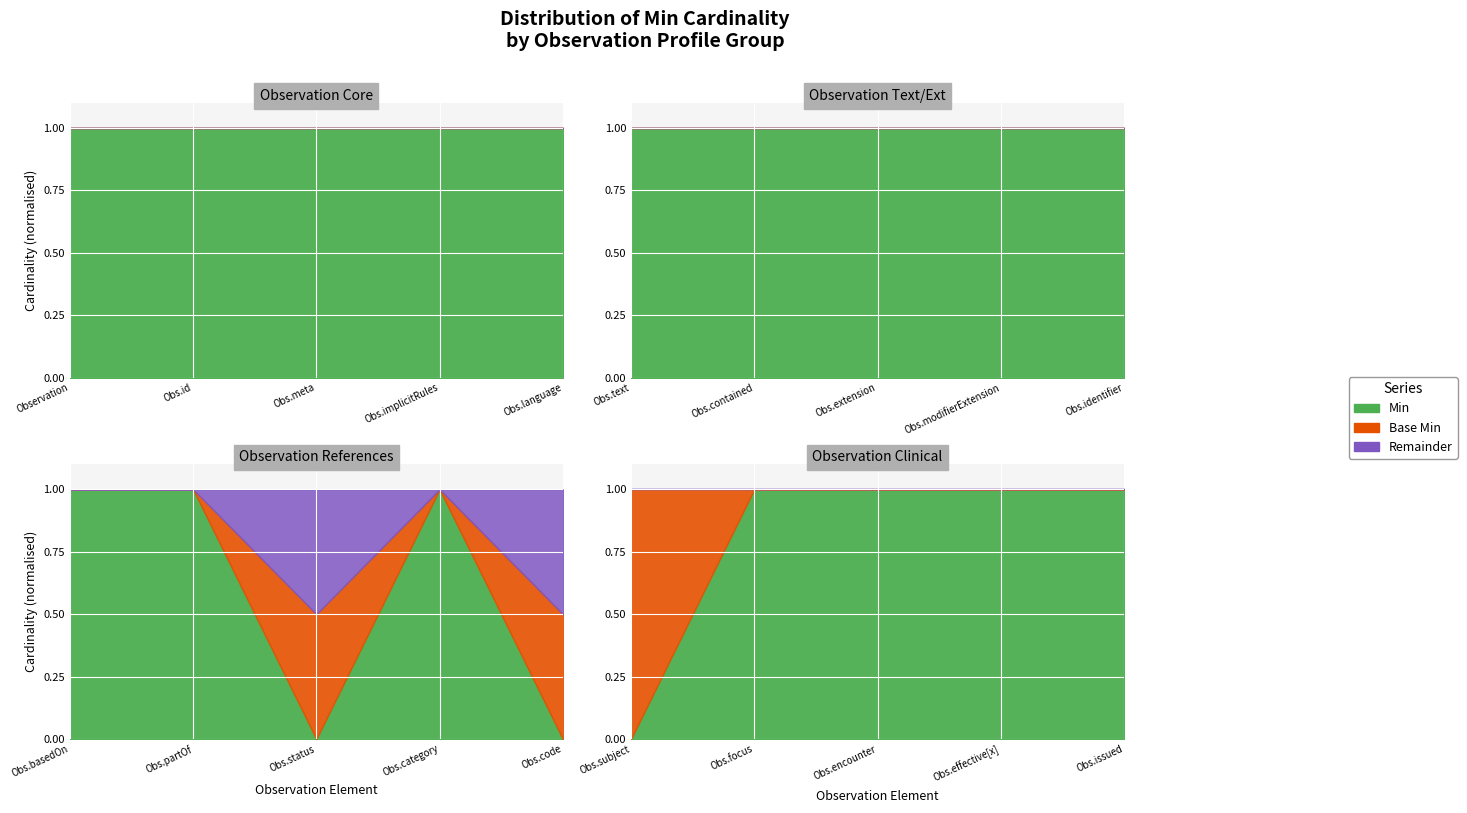

Which label corresponds to the smallest value in the chart?

Observation